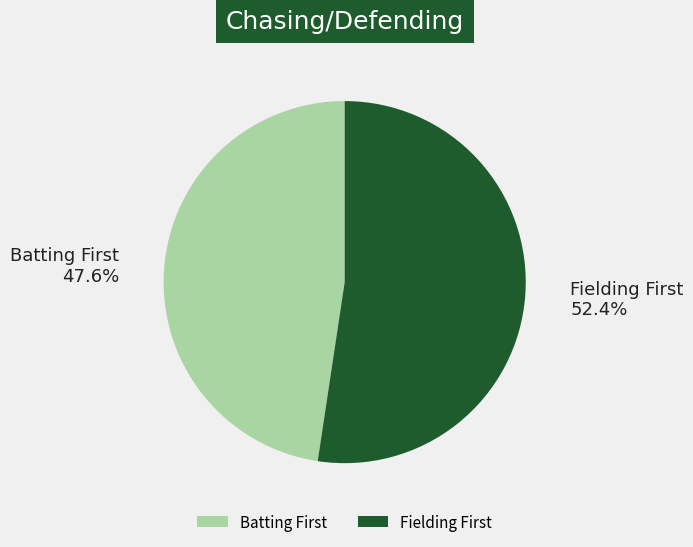

Rank the categories by value from highest to lowest.

Fielding First, Batting First